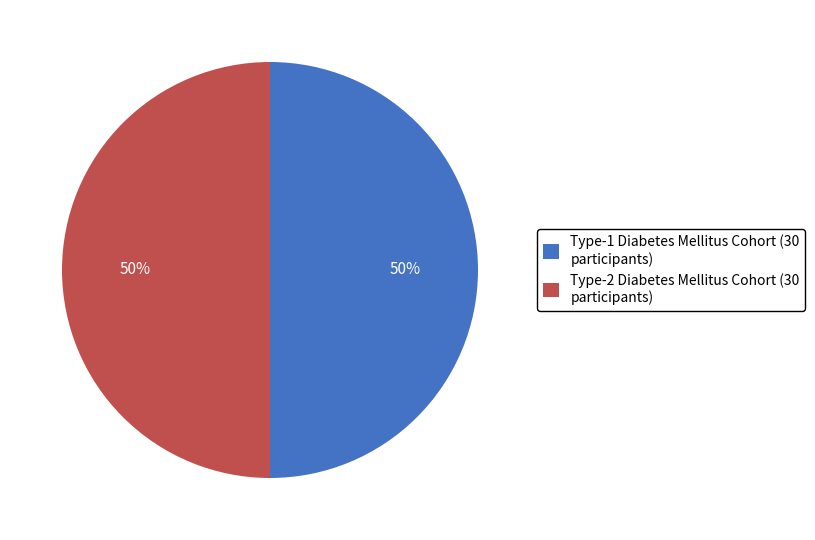

The Type-2 Diabetes Mellitus Cohort (30 participants) slice represents 40% of the pie. True or false?

False